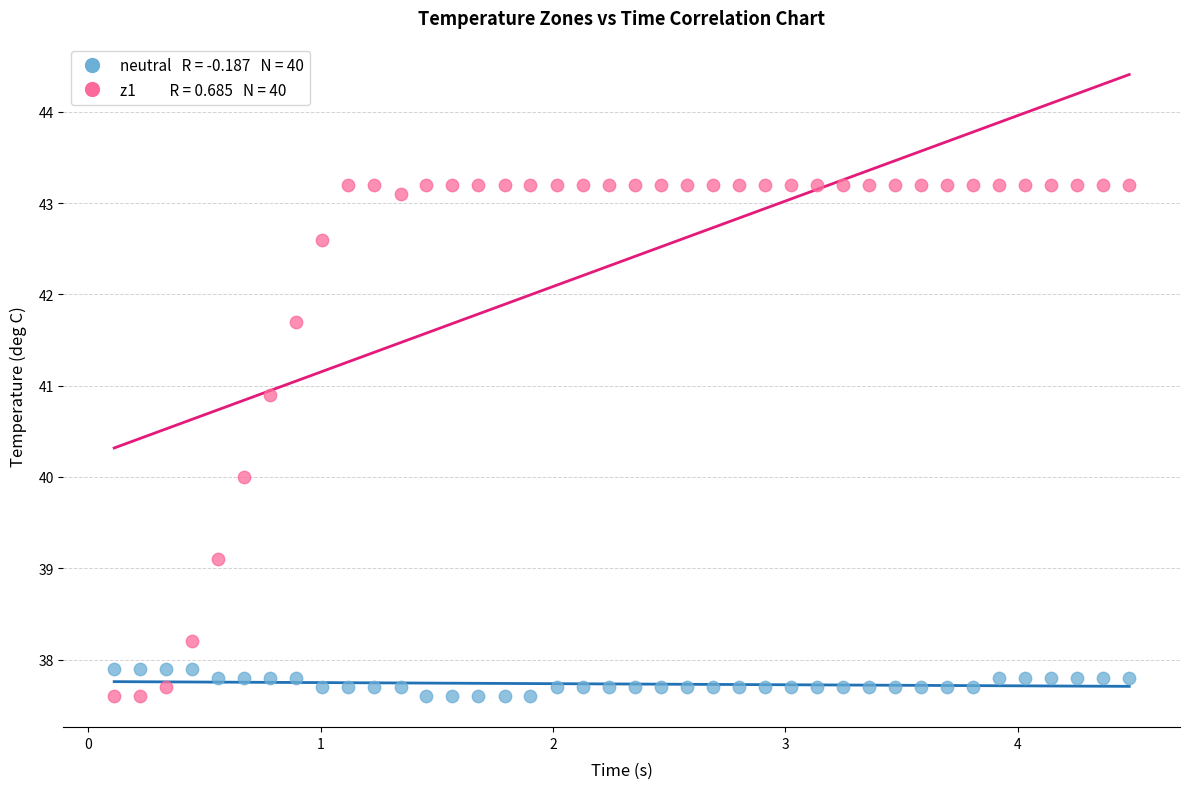

Across all data points, what is the range of Y values (max minus min)?

5.6